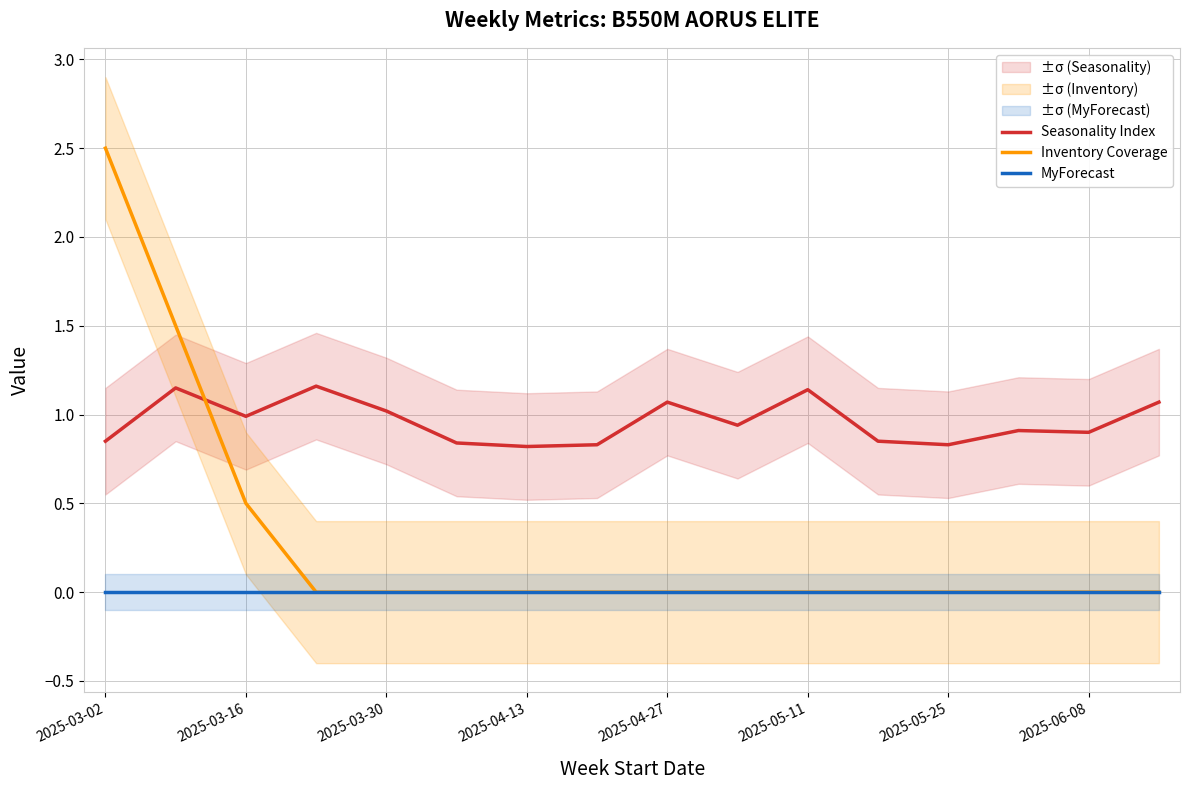

True or false: Seasonality Index and MyForecast cross at least once.

False